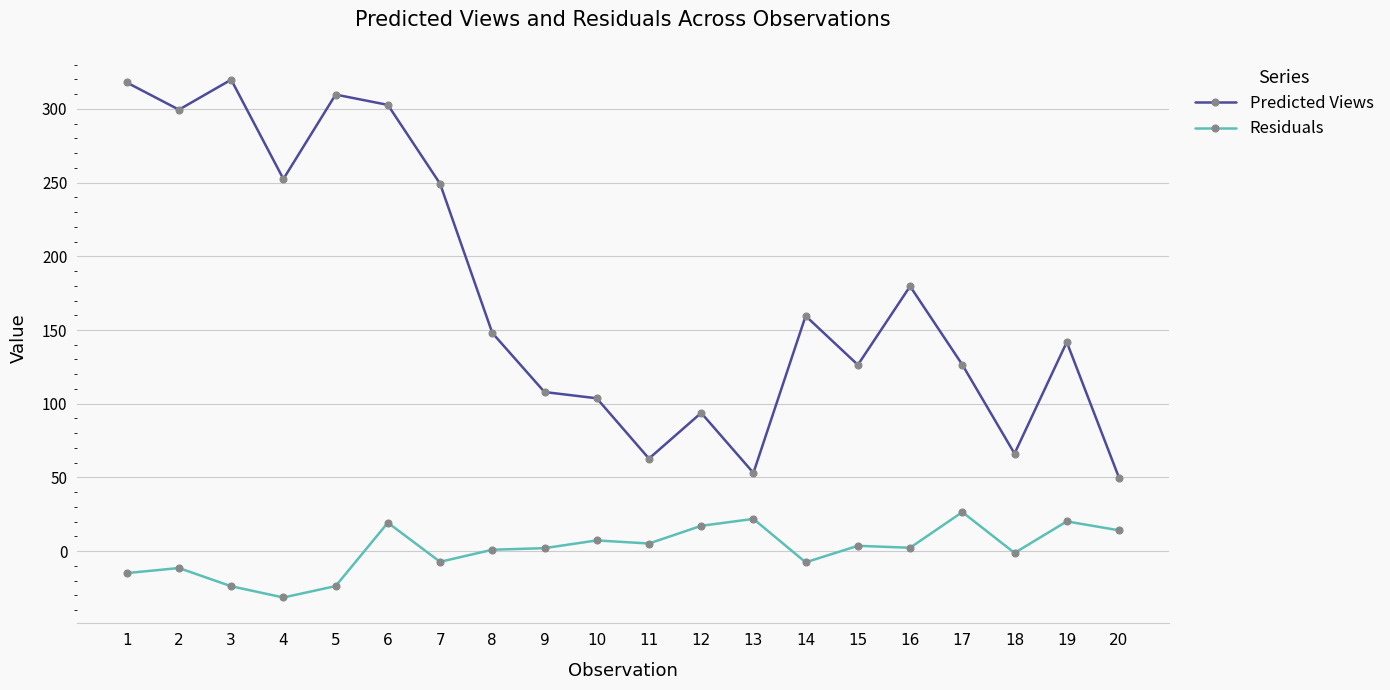

What is the difference between the Residuals values at 19 and 17?

6.3